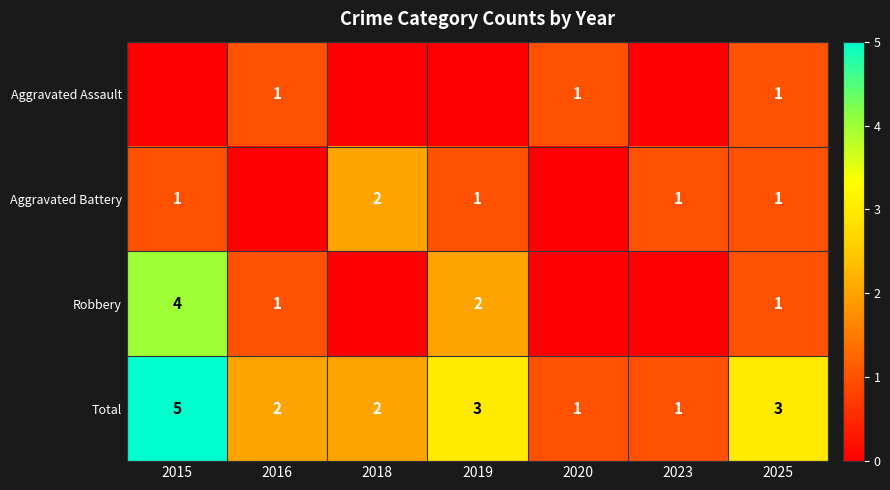

Is the value of Aggravated Battery at 2015 greater than the value of Total at 2025?

No